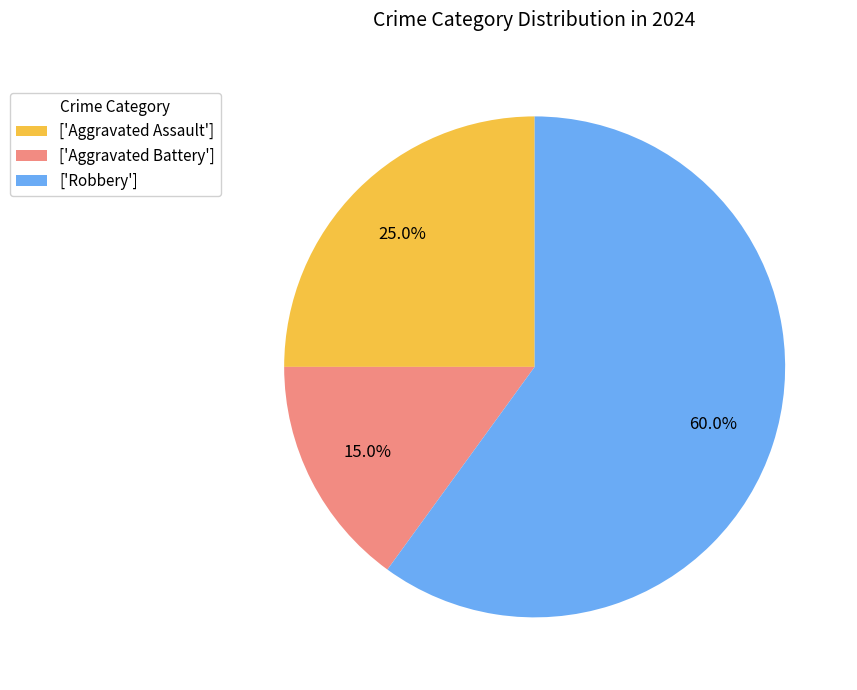

Rank the categories by value from lowest to highest.

['Aggravated Battery'], ['Aggravated Assault'], ['Robbery']